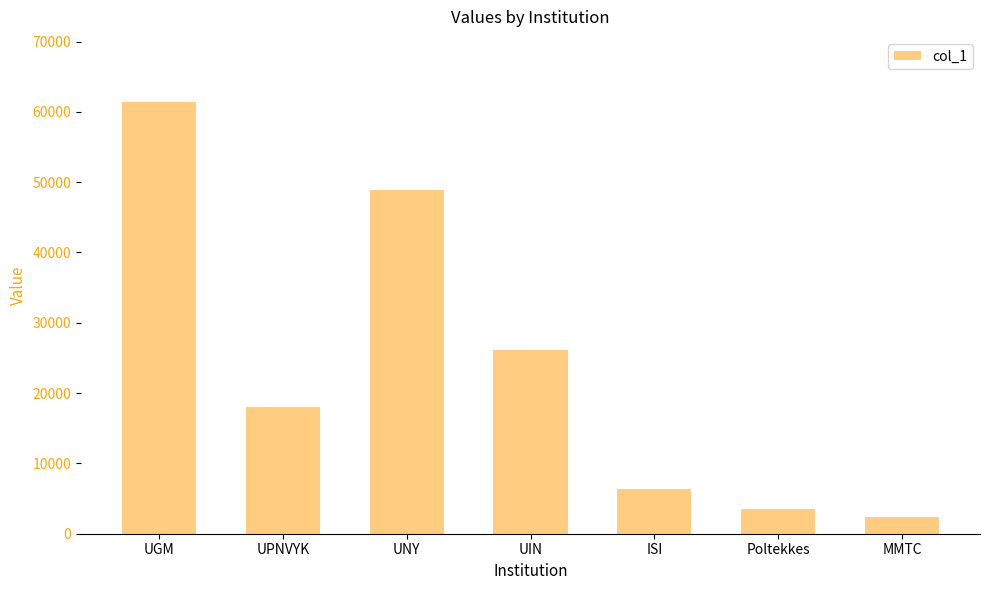

What is the value of the 7th bar from the left?

2357